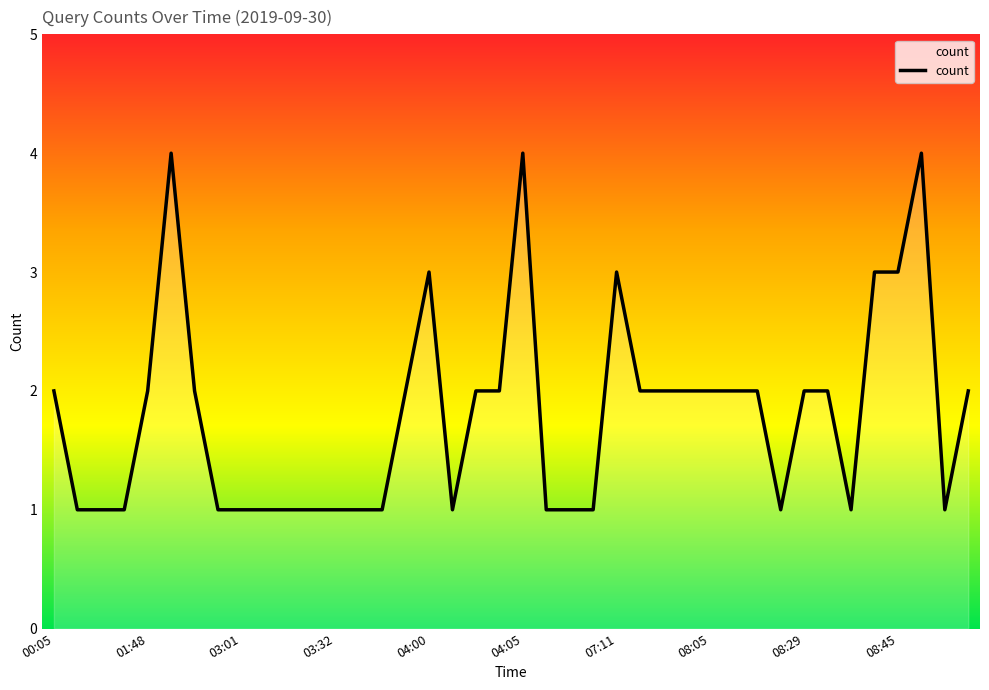

What is the greatest value displayed?

4